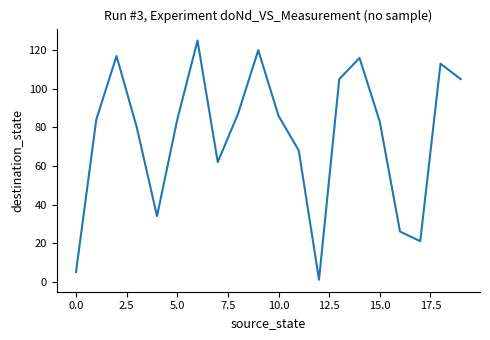

What is the difference between the maximum and minimum values?

124